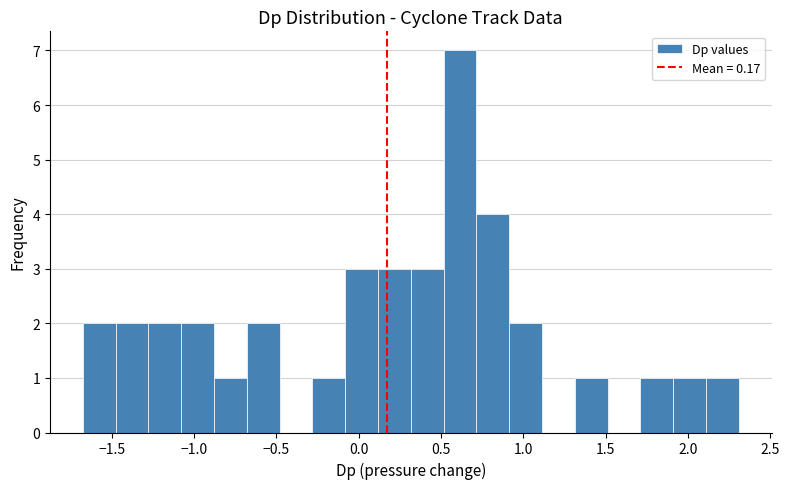

Read against the x-axis, roughly where is the centre of the tallest bar?

0.60